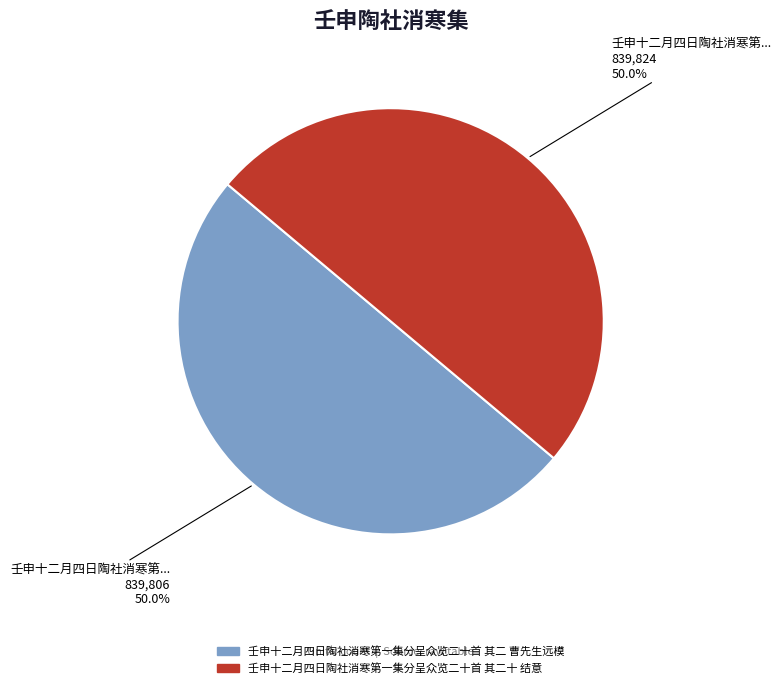

Approximately how many times larger is the value at 壬申十二月四日陶社消寒第一集分呈众览二十首 其二十 结意 compared to 壬申十二月四日陶社消寒第一集分呈众览二十首 其二 曹先生远模?

1.0